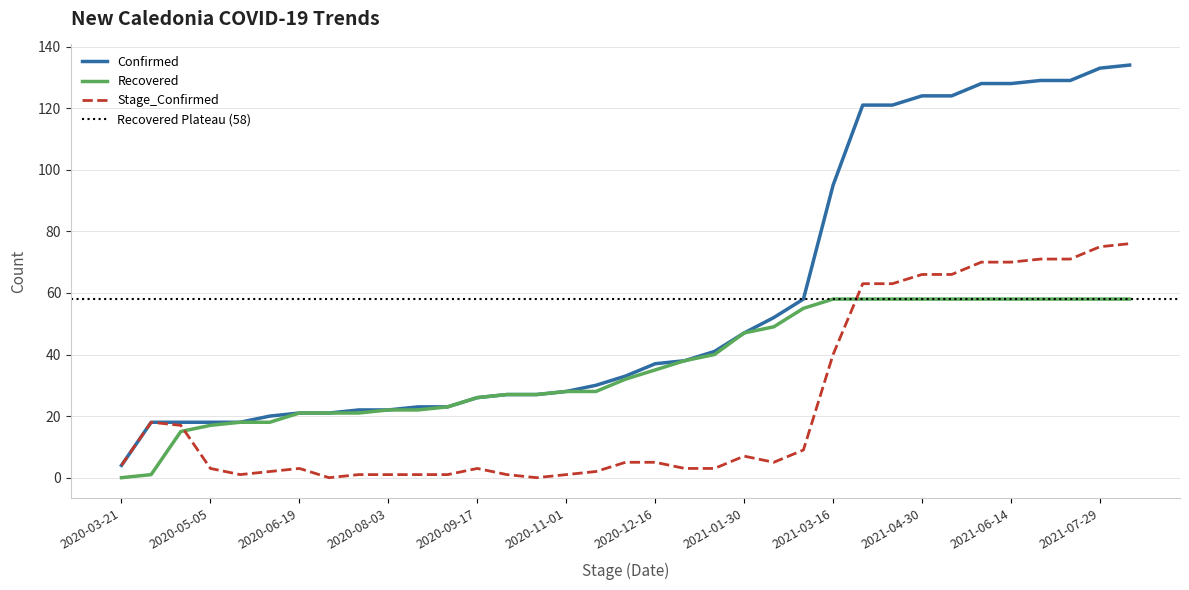

How many distinct data groups are displayed?

3